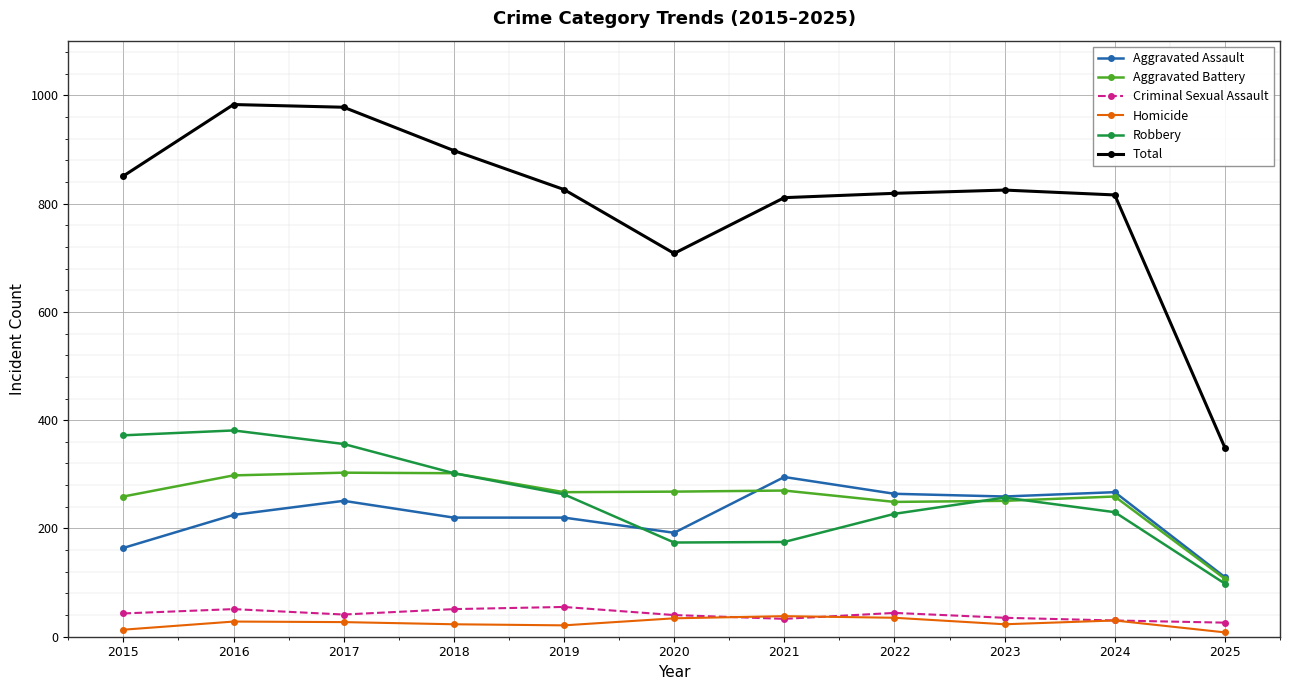

How many interior local valleys does the Robbery series have?

1